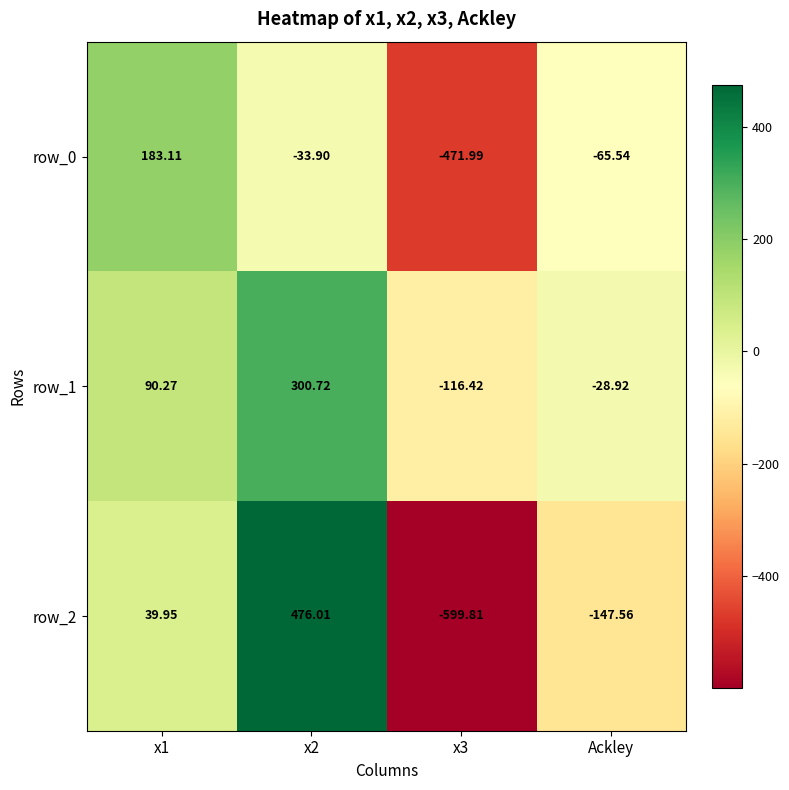

What is the total value across all series at x2?

742.8